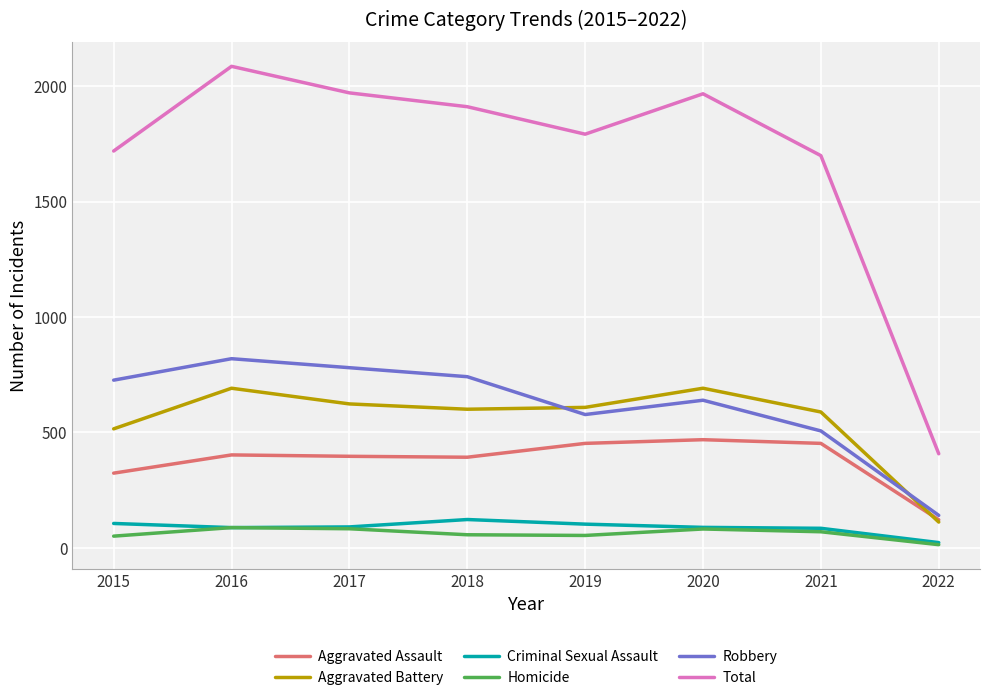

At how many categories does at least one series exceed 1388?

7